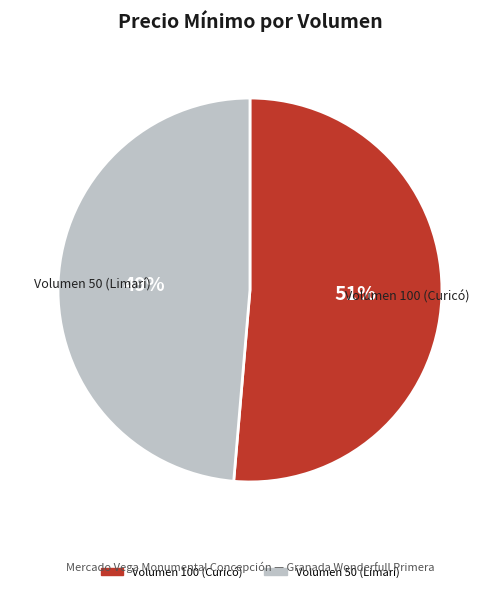

Is there a majority slice in this chart?

Yes